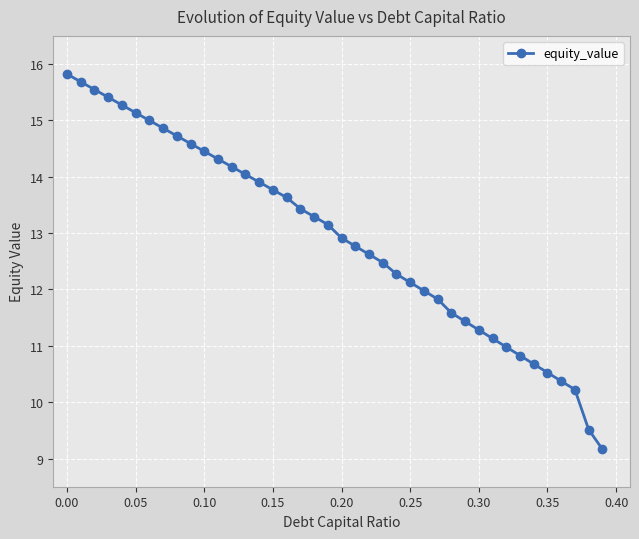

Does the chart display data point markers on the line(s)?

Yes